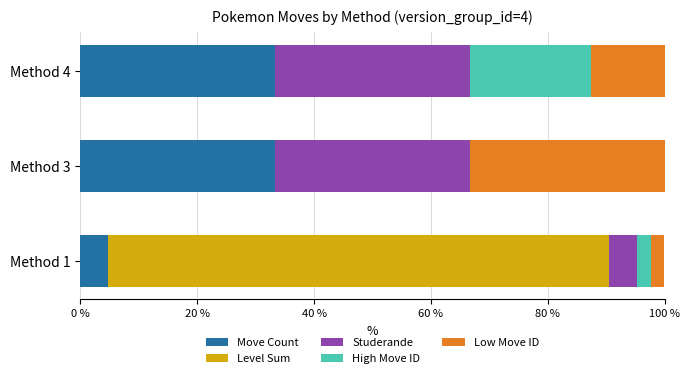

What is the total value across all series at Method 3?

100.0